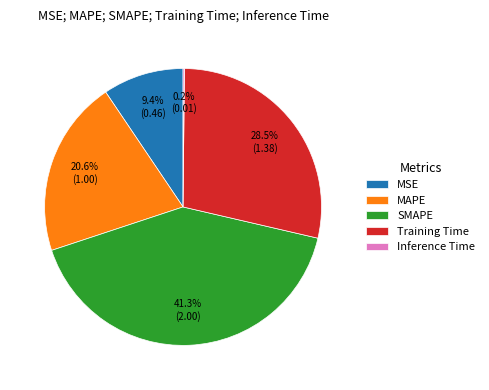

What percentage is the SMAPE slice, to the nearest percent?

41%